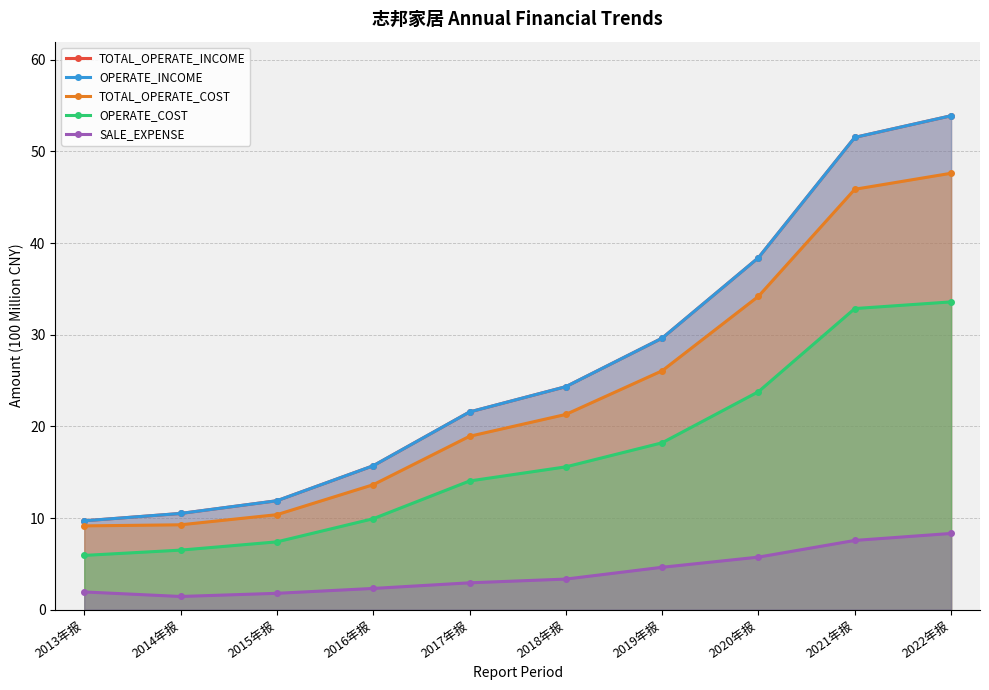

Is the value of SALE_EXPENSE at 2014年报 greater than the value of OPERATE_COST at 2015年报?

No